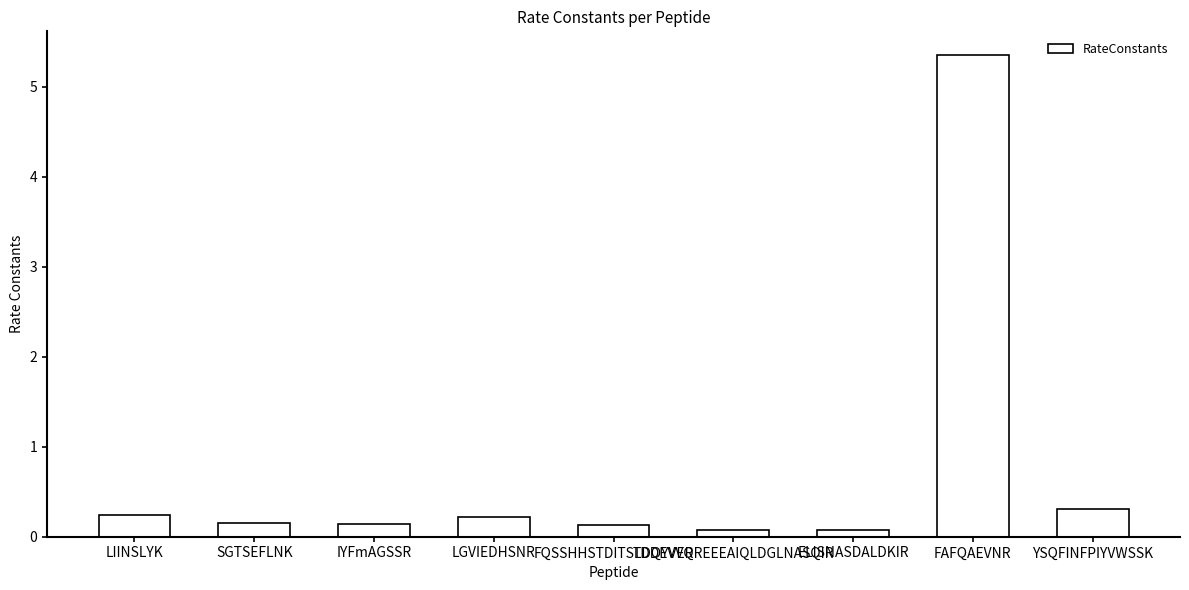

Are the bars horizontal?

No